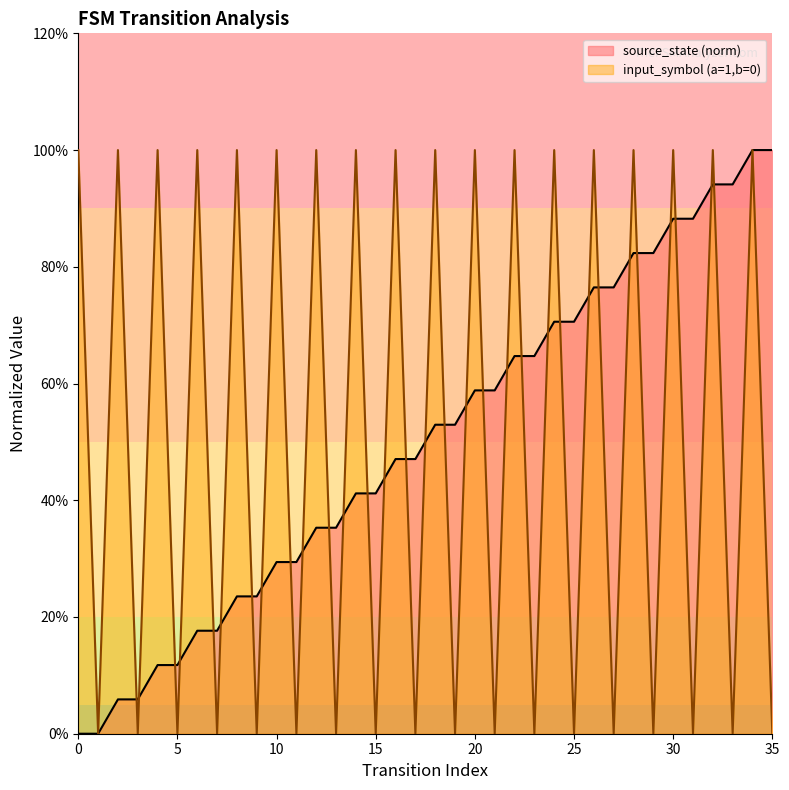

What is the value of the source_state point at the 14th from the left?

0.4